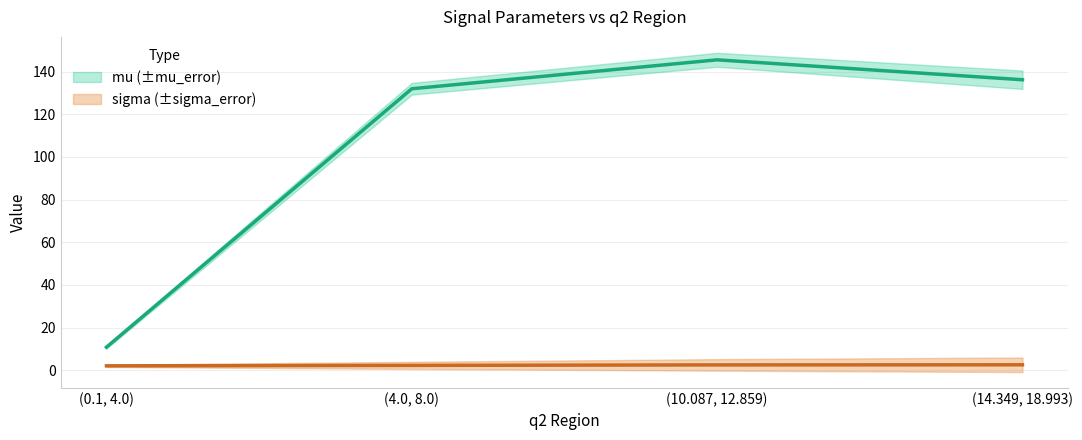

What is the total value across all series at (0.1, 4.0)?

12.8